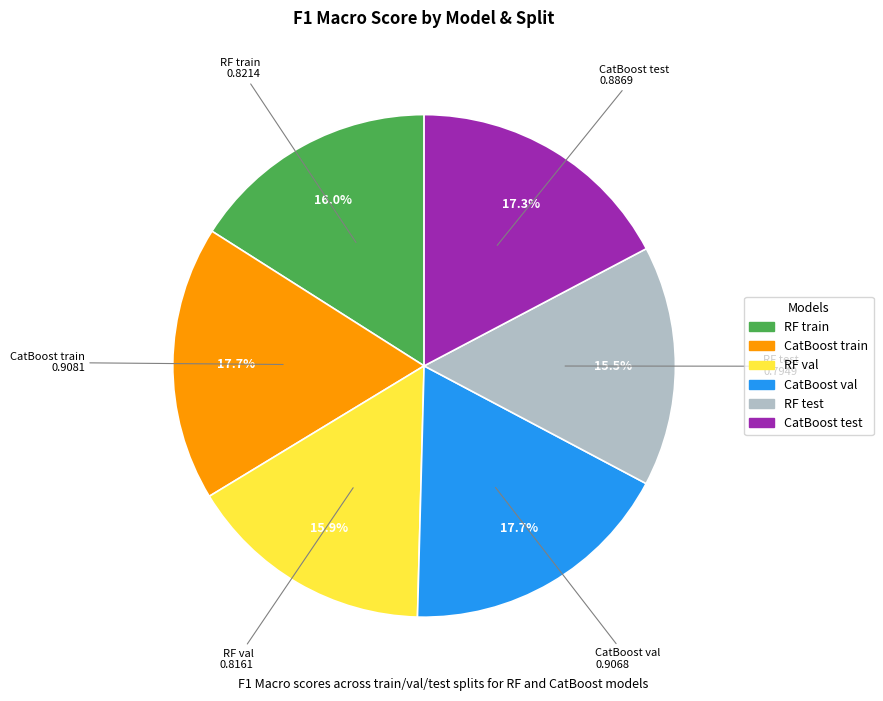

Is there any slice that represents more than half of the pie?

No